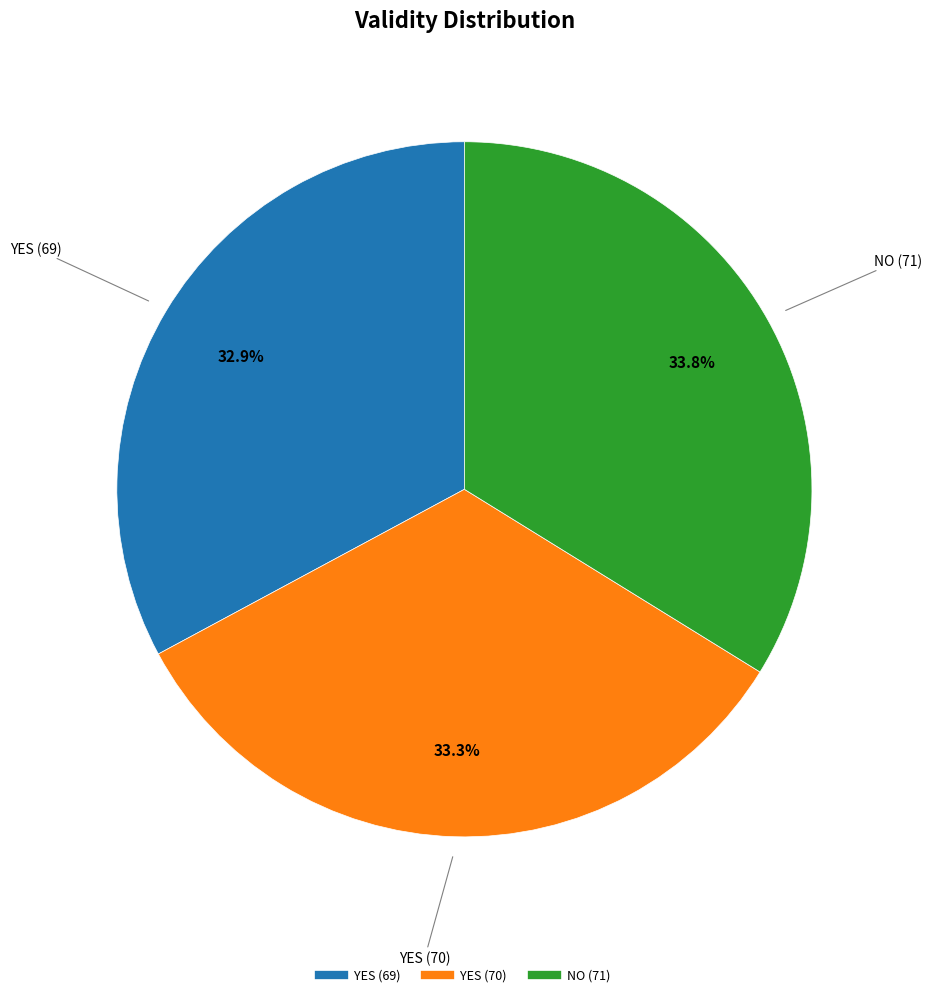

What percentage is NOT represented by NO (71)?

66.2%